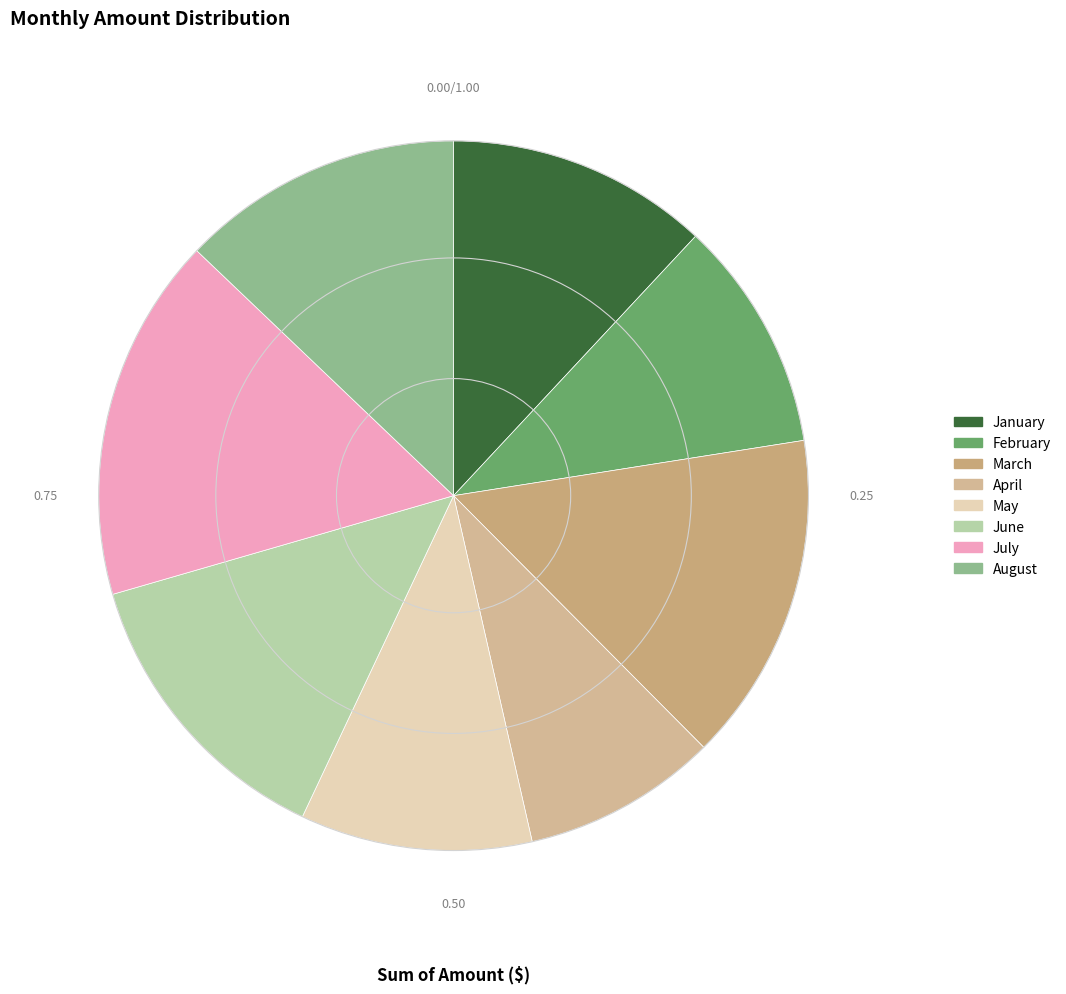

How many segments does this pie chart have?

8